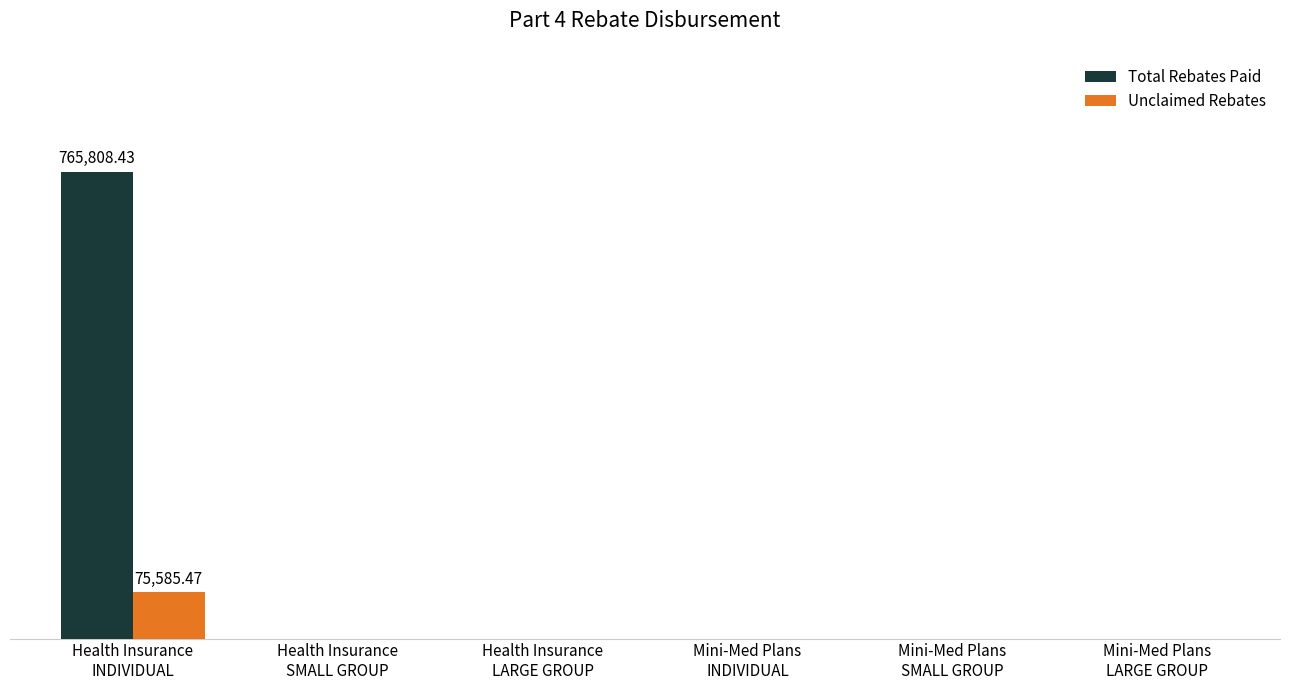

What are all the series names shown in the legend?

Total Rebates Paid, Unclaimed Rebates